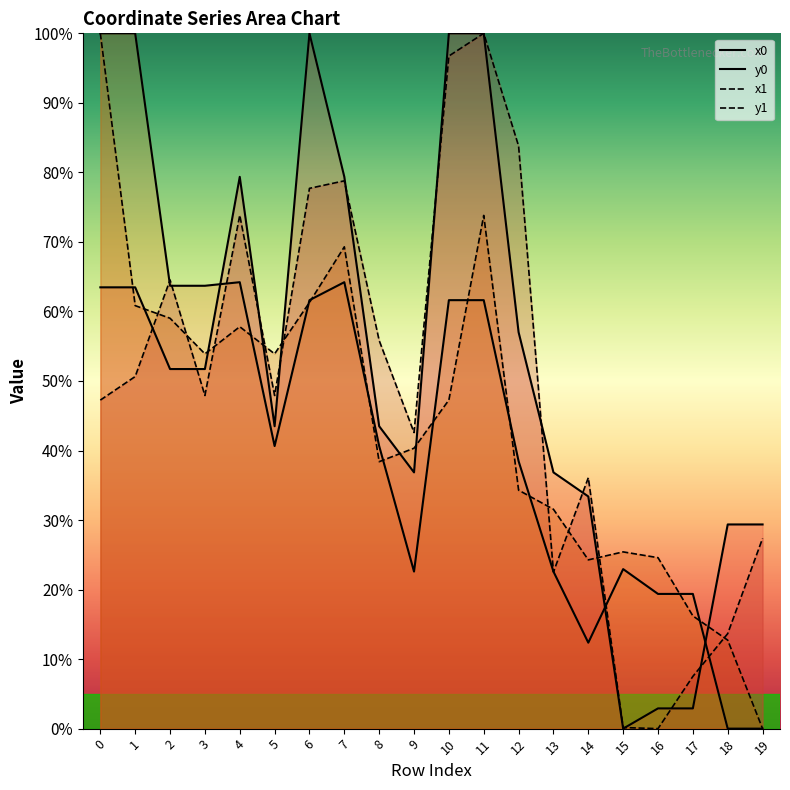

What is the total value across all series at 6?

300.6